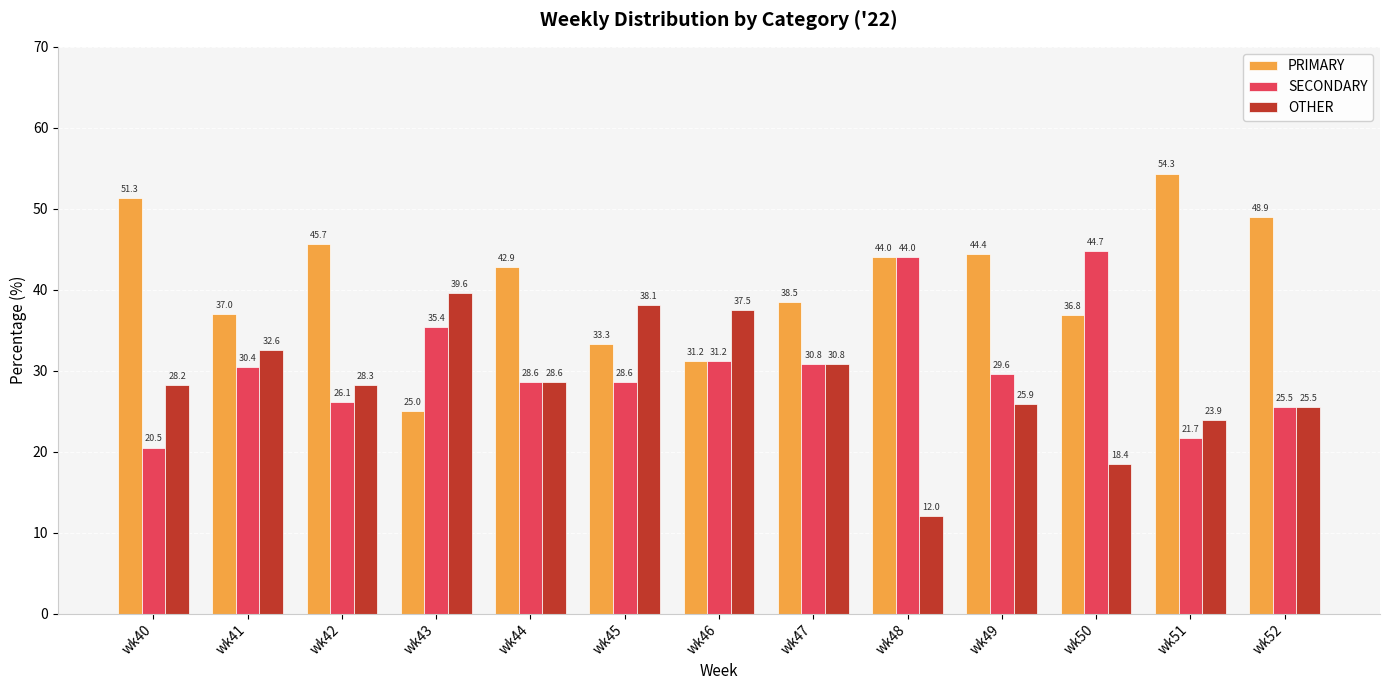

Does the chart contain stacked bars?

No